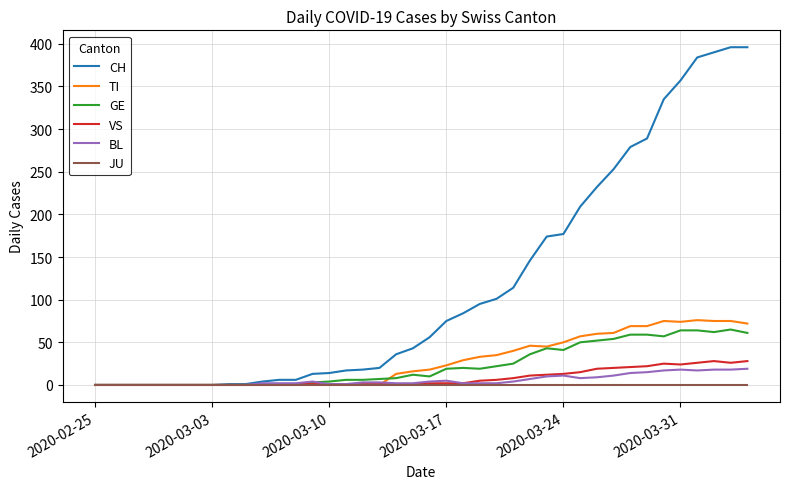

Which series has the largest total across all categories?

CH